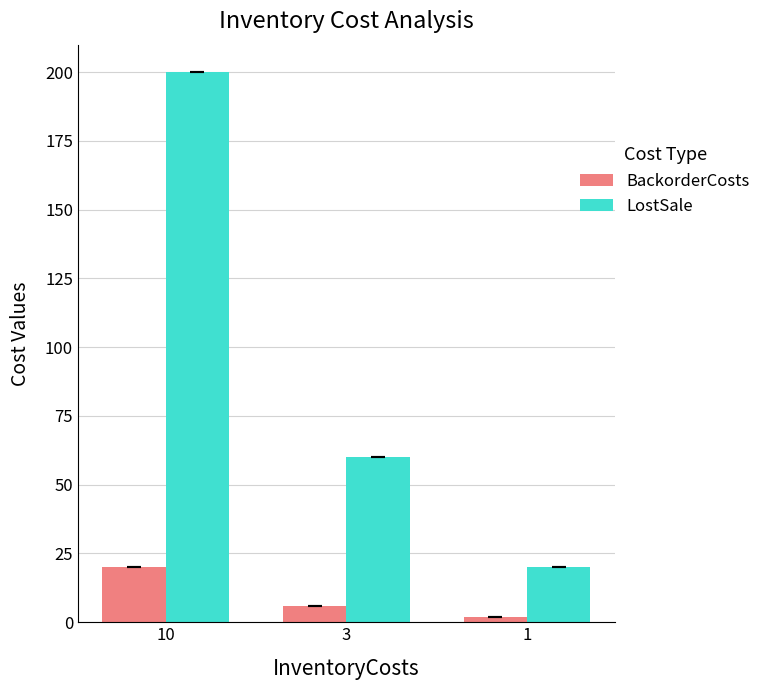

Rank the series by their maximum value, from highest to lowest.

LostSale, BackorderCosts